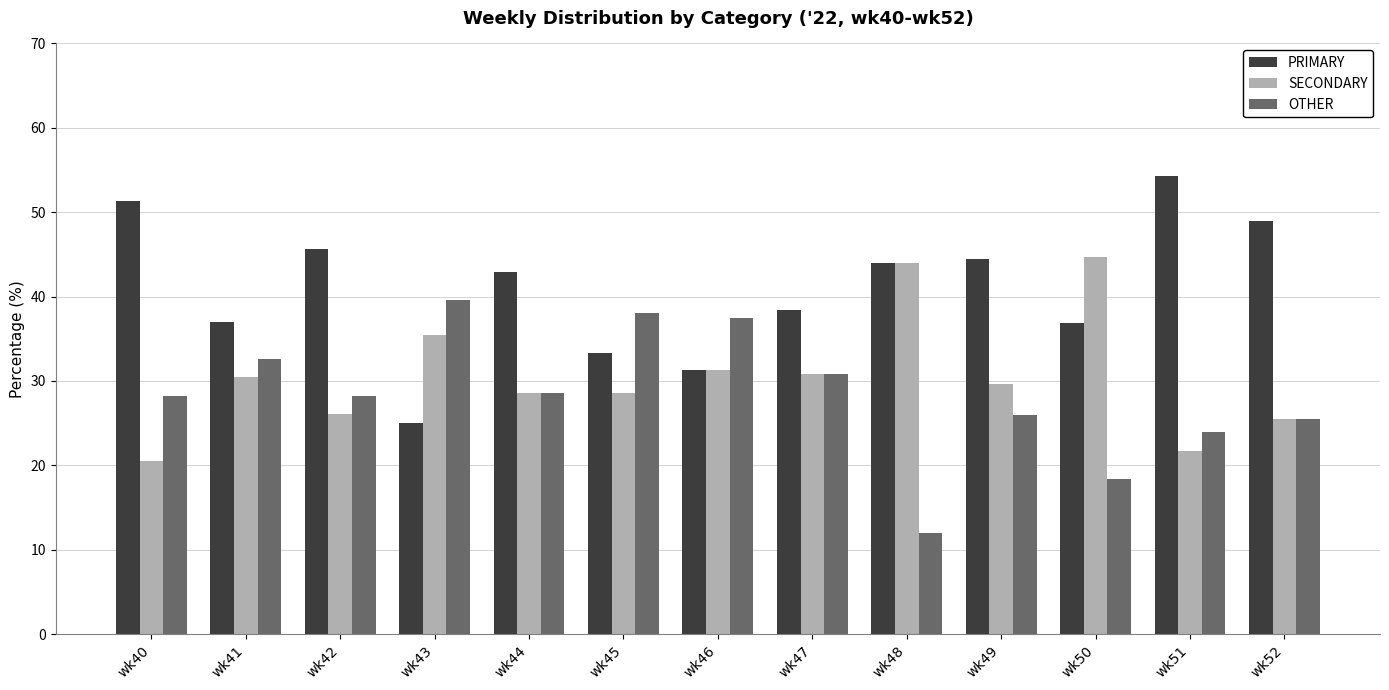

Are the bars horizontal?

No